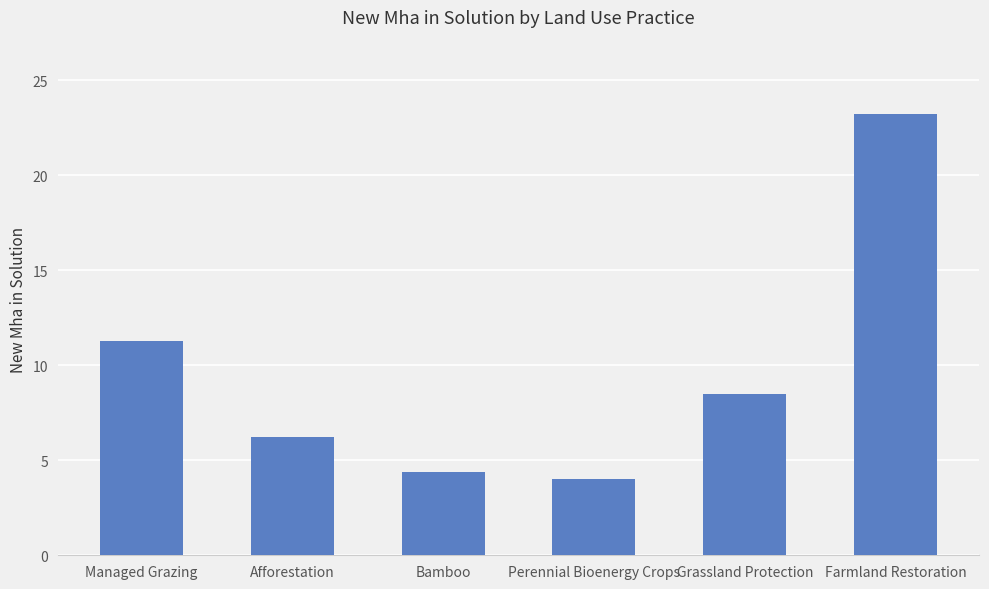

Rank the categories by value from highest to lowest.

Farmland Restoration, Managed Grazing, Grassland Protection, Afforestation, Bamboo, Perennial Bioenergy Crops